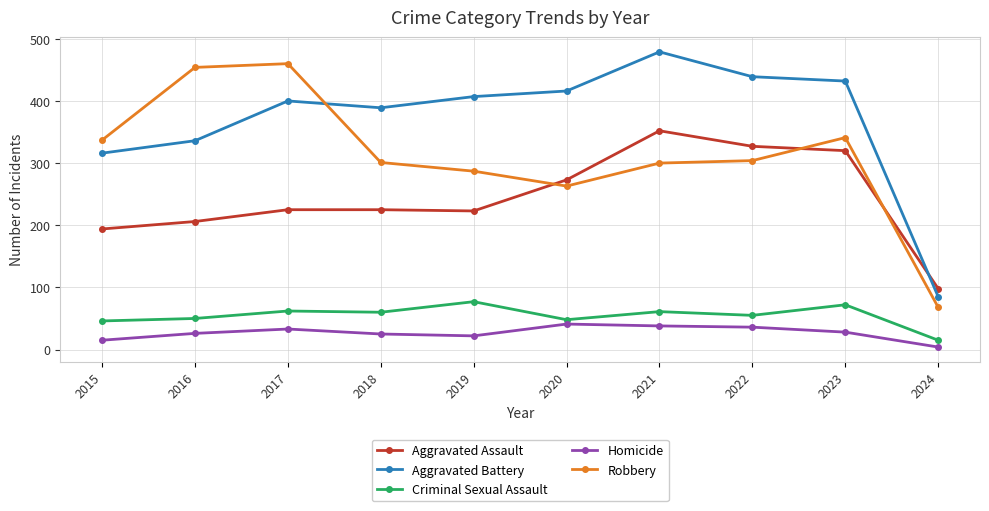

How many interior local peaks does the Aggravated Battery series have?

2